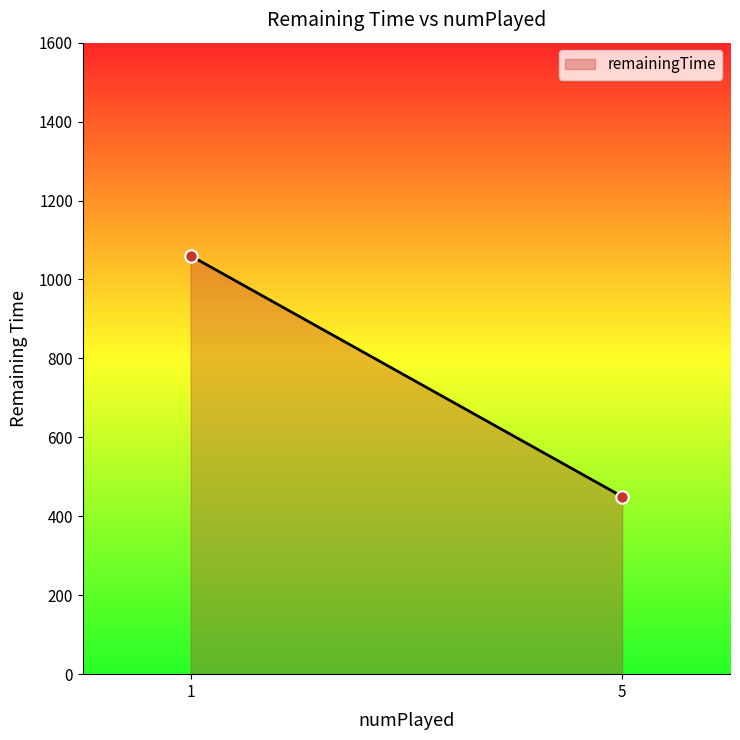

What is the average Y value?

755